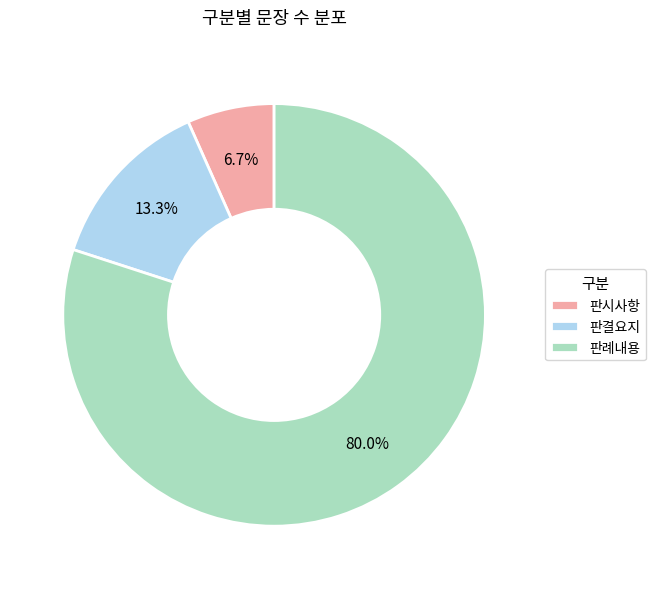

What percentage is the 판시사항 slice, to the nearest percent?

7%